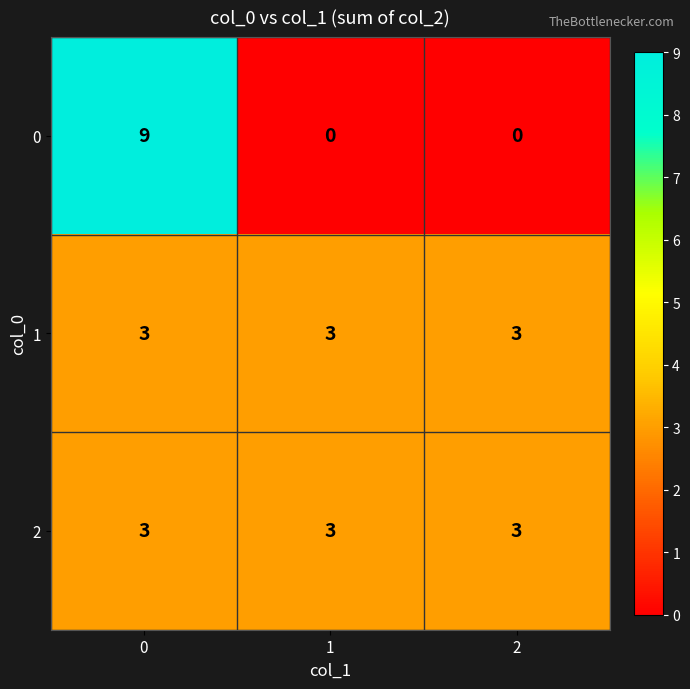

At how many categories does at least one series exceed 1?

3